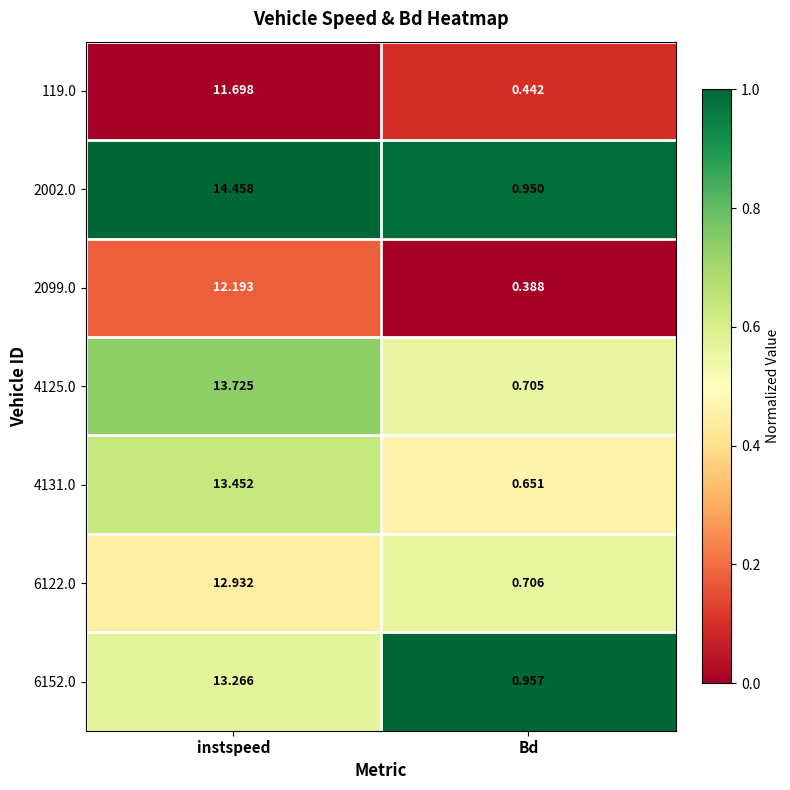

At which label does 6152.0 reach its peak?

instspeed